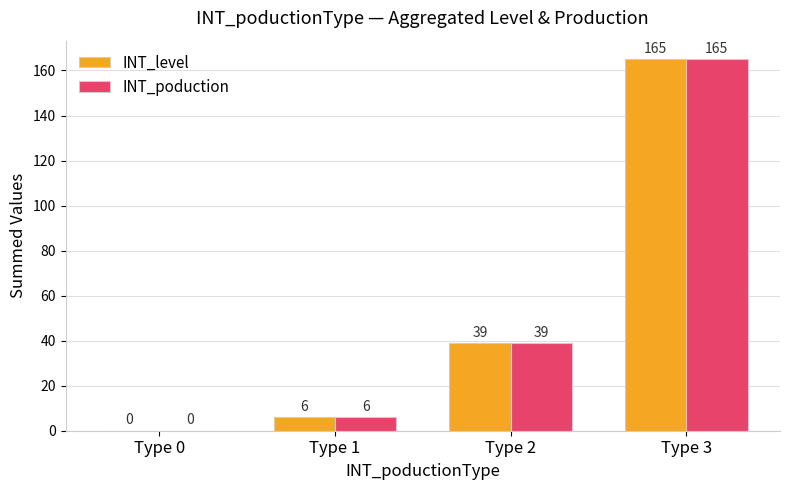

What is the sum of the INT_poduction values at Type 1 and Type 2?

45